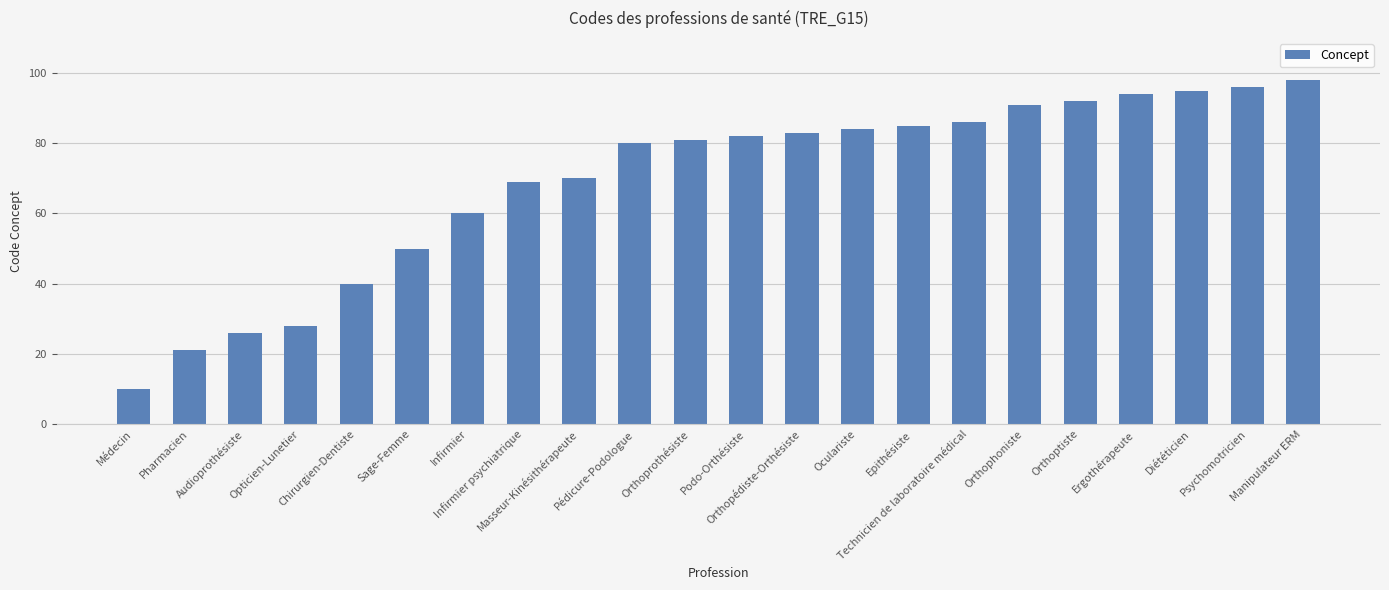

Reading left to right, what are all the values shown in this chart?

10	21	26	28	40	50	60	69	70	80	81	82	83	84	85	86	91	92	94	95	96	98